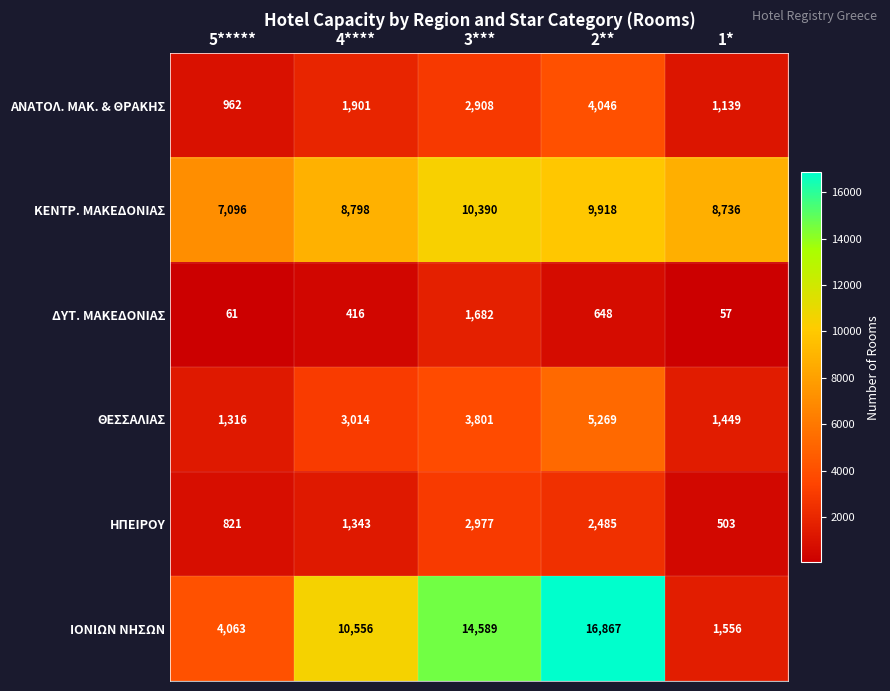

How many data points in ΚΕΝΤΡ. ΜΑΚΕΔΟΝΙΑΣ are less than 8798?

2